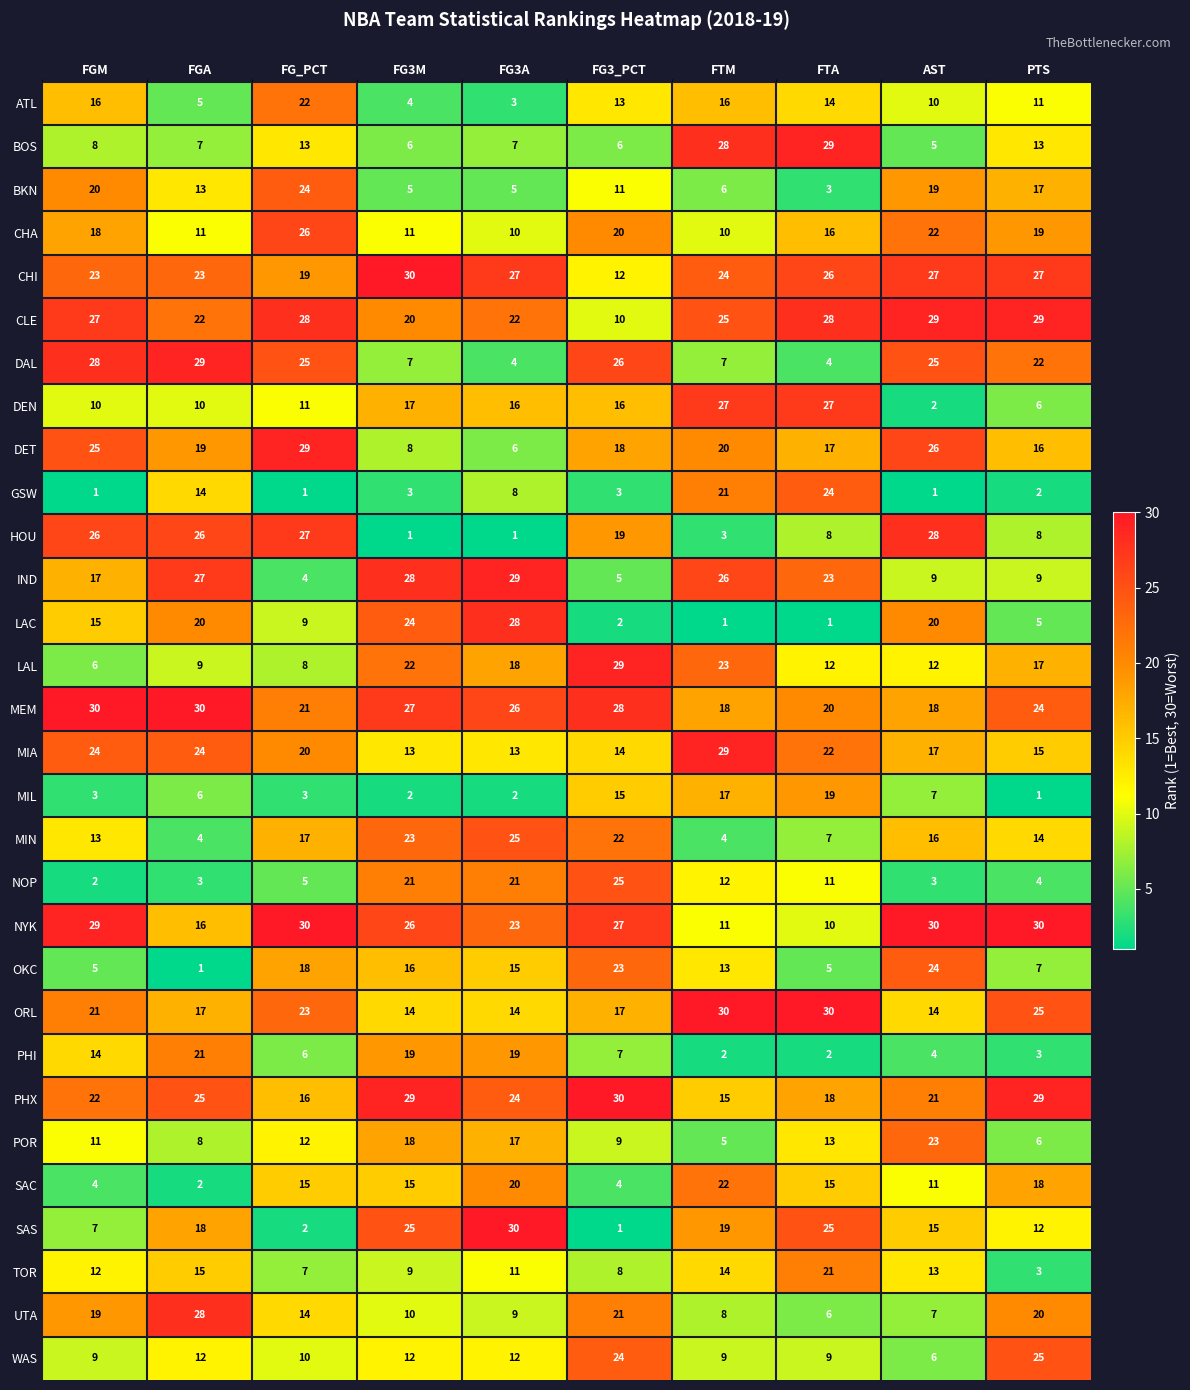

Rank the series at FG_PCT from highest to lowest value.

NYK, DET, CLE, HOU, CHA, DAL, BKN, ORL, ATL, MEM, MIA, CHI, OKC, MIN, PHX, SAC, UTA, BOS, POR, DEN, WAS, LAC, LAL, TOR, PHI, NOP, IND, MIL, SAS, GSW